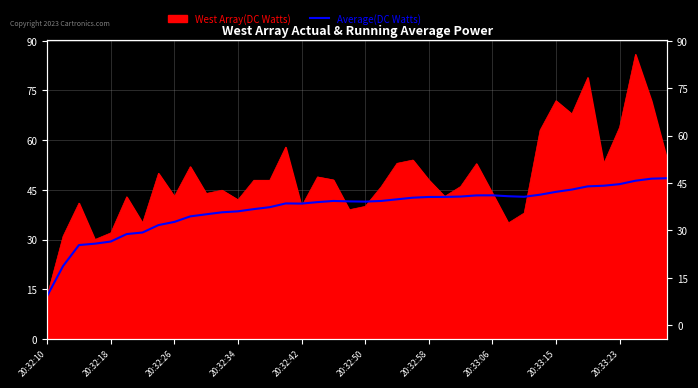

Reading left to right, transcribe all the data shown in this chart.

13.0	22.0	28.3	28.8	29.4	31.7	32.1	34.4	35.3	37.0	37.6	38.2	38.5	39.2	39.8	40.9	40.8	41.3	41.6	41.5	41.4	41.6	42.1	42.6	42.8	42.9	43.0	43.3	43.3	43.1	42.9	43.5	44.4	45.1	46.1	46.2	46.7	47.8	48.4	48.5